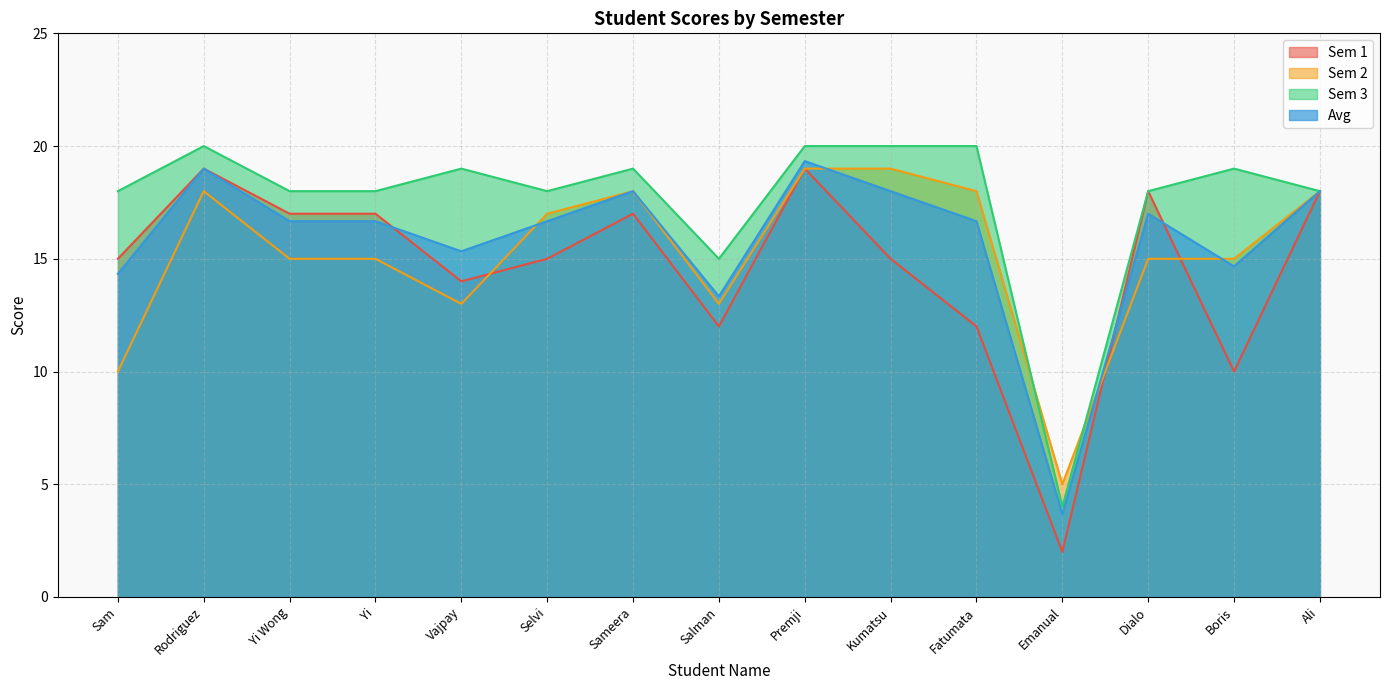

What is the lowest value of the Avg series?

3.7